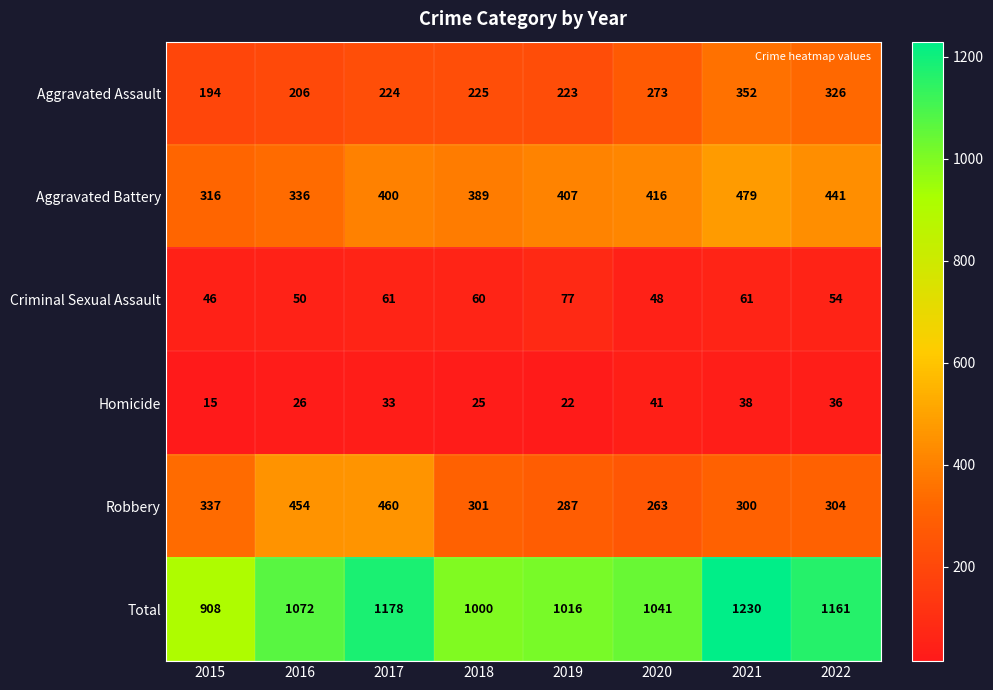

What is the difference between the maximum and second lowest values in the Criminal Sexual Assault series?

29